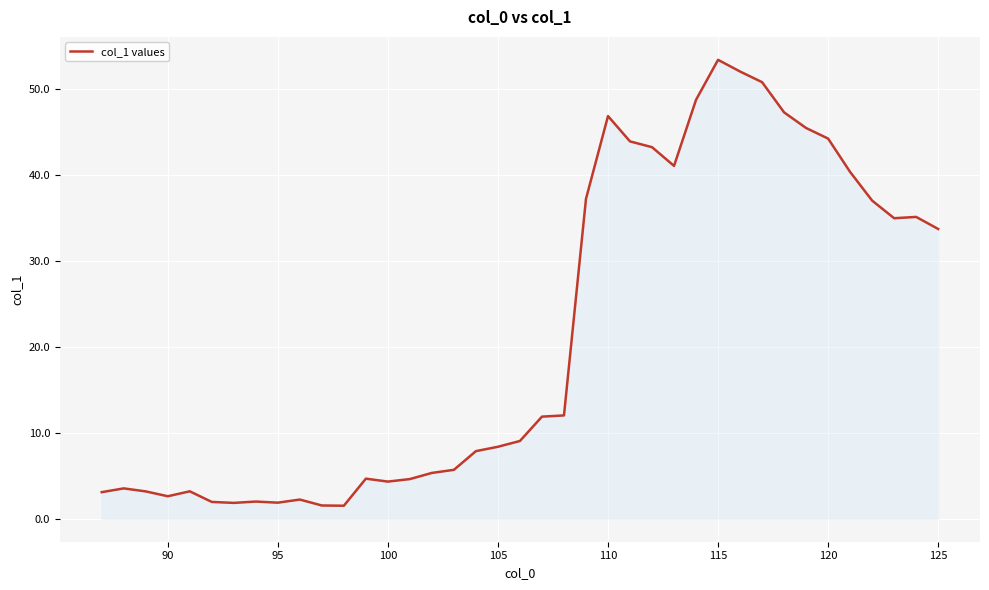

What is the maximum value shown in the chart?

53.4